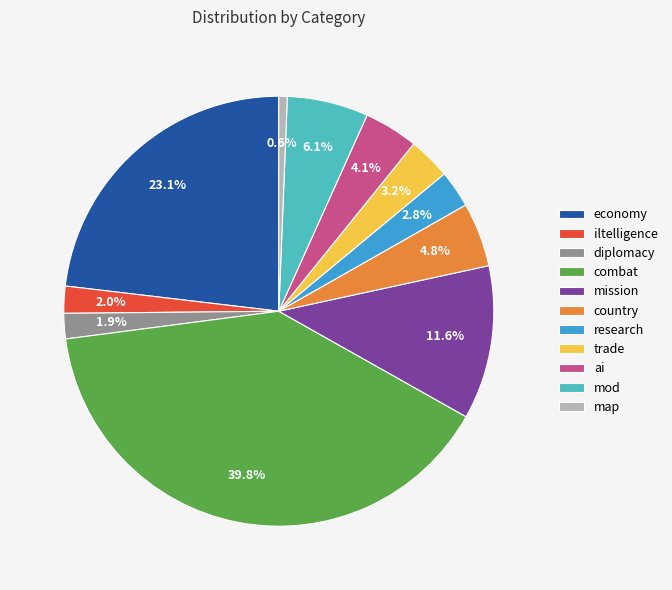

The mission slice represents 12% of the pie. True or false?

True